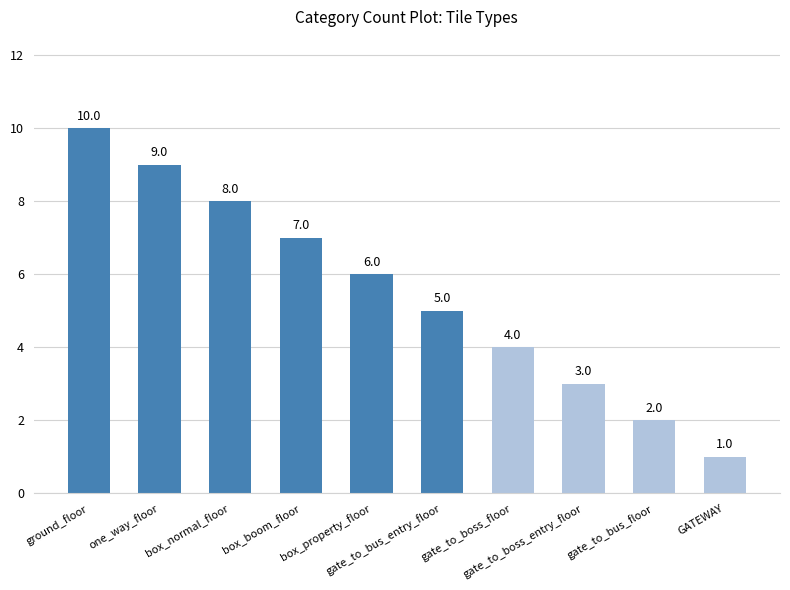

What is the difference between the second highest and second lowest values?

7